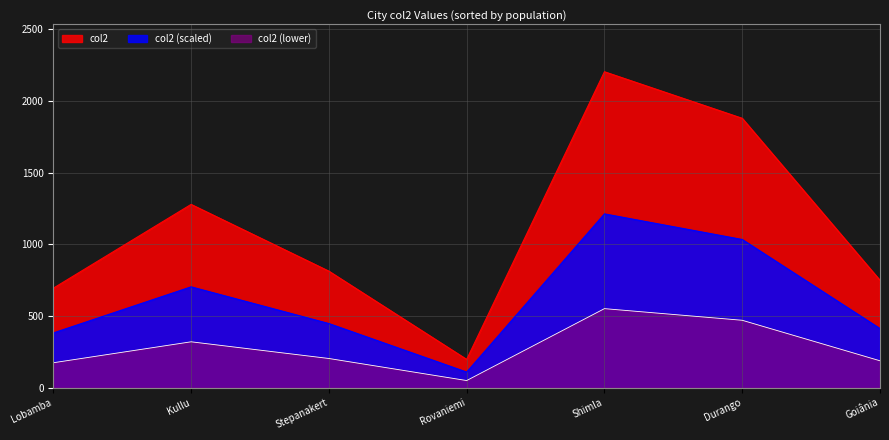

What is the difference between the second highest and second lowest values in the col2 (scaled) series?

652.3